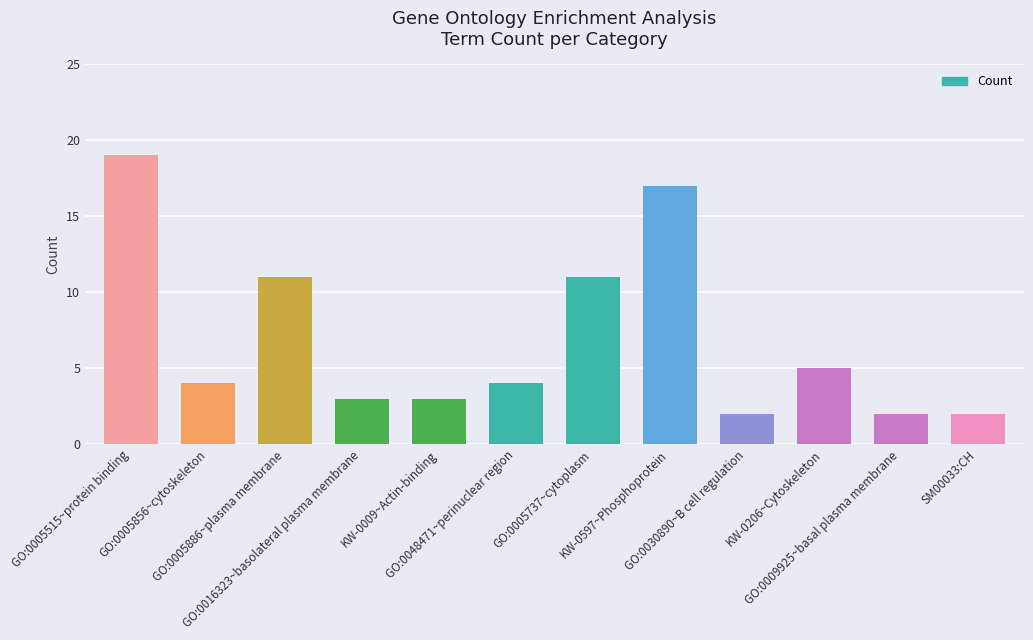

Approximately how many times larger is the value at SM00033:CH compared to GO:0005856~cytoskeleton?

0.5